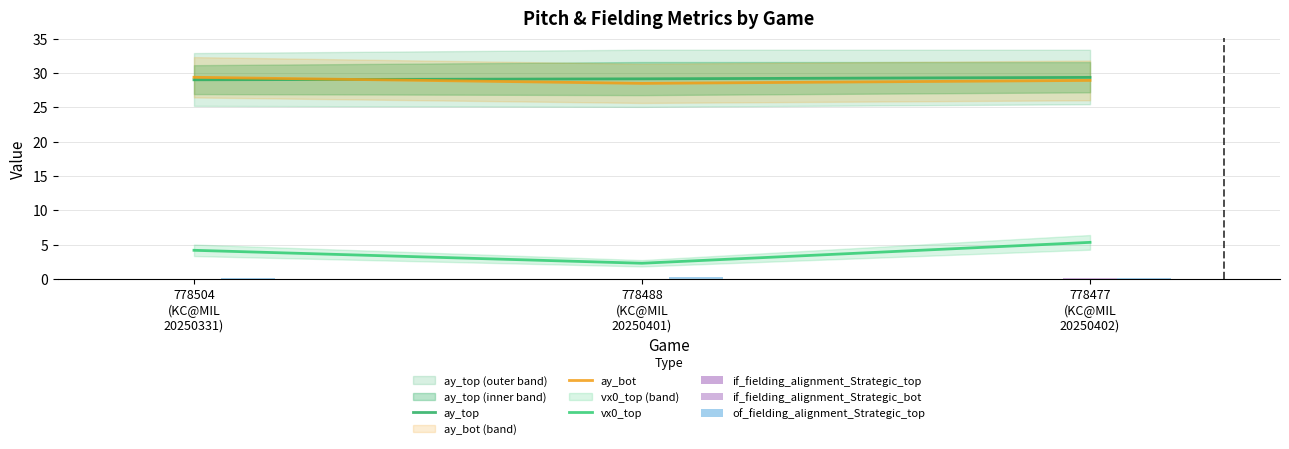

What is the total value across all series at 778504
(KC@MIL
20250331)?

62.7